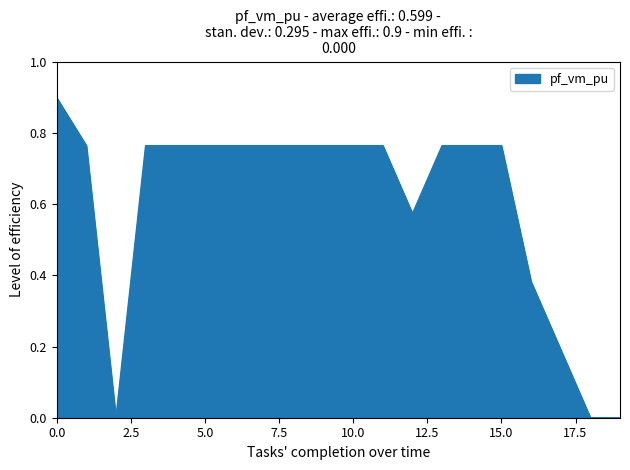

What is the difference between the maximum and minimum values?

0.9